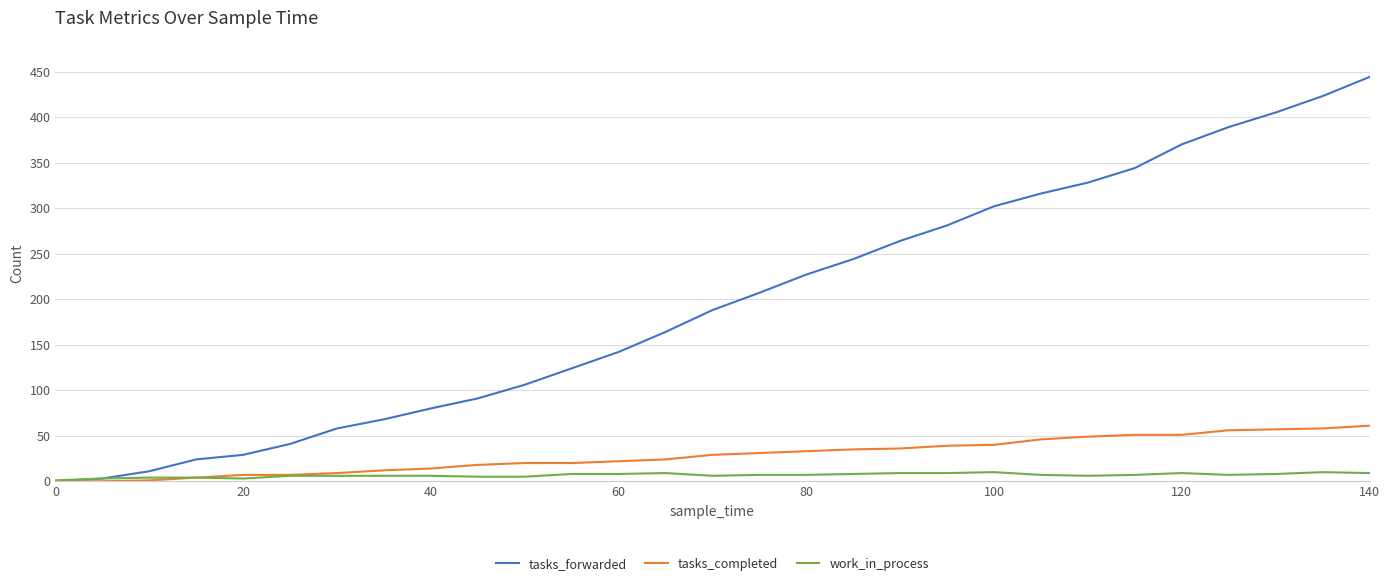

Rank the series by their maximum value, from lowest to highest.

work_in_process, tasks_completed, tasks_forwarded